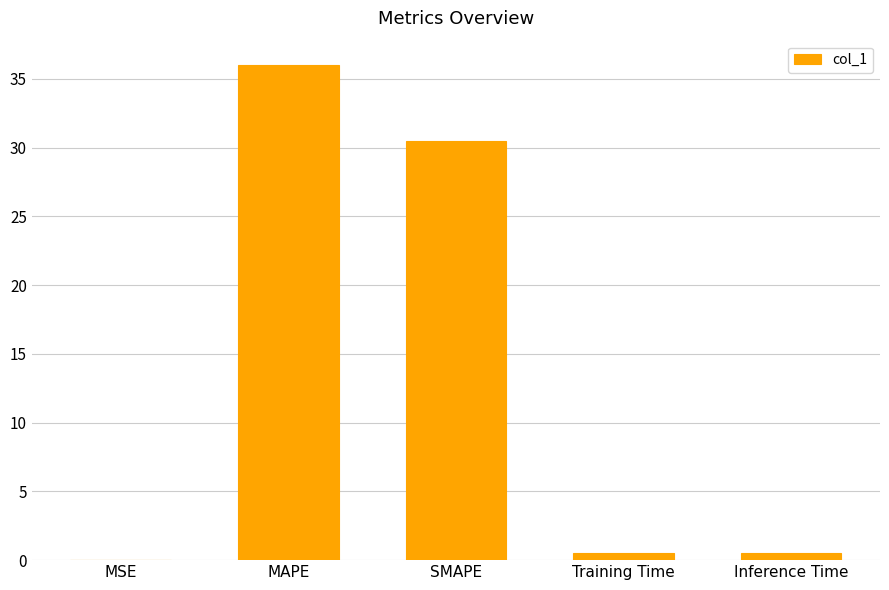

What is the greatest value displayed?

36.0